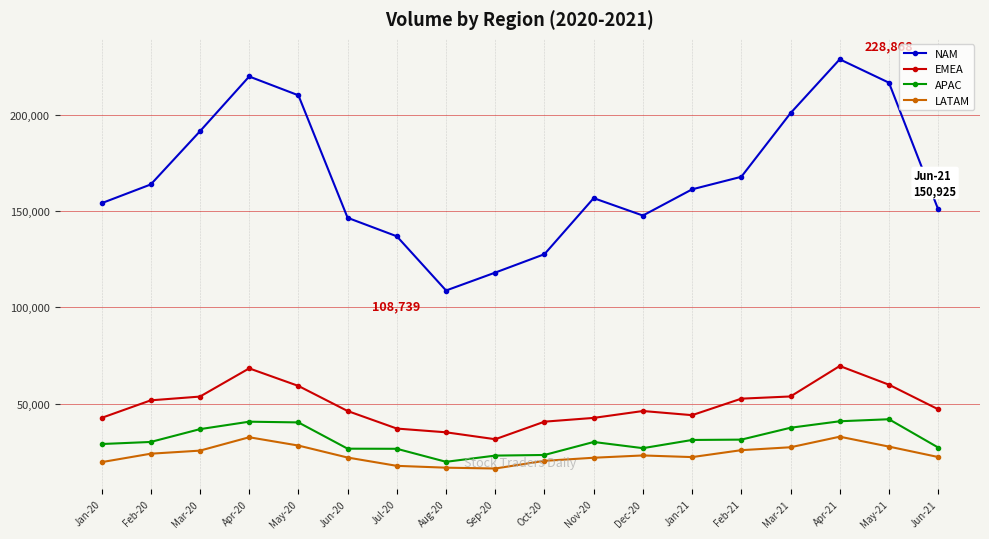

What position from the right is Apr-20?

15